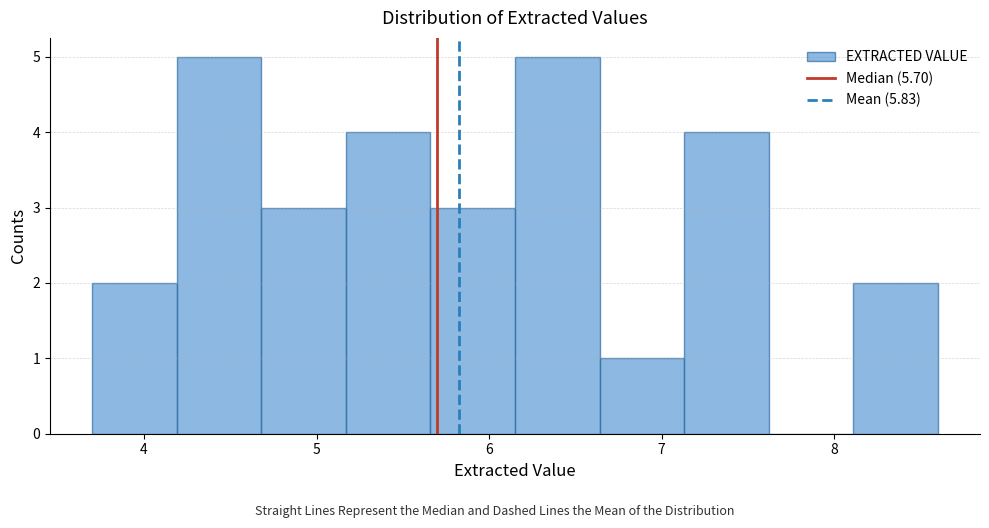

How tall is the bar that spans 5.66 to 6.15 on the x-axis? Neither the bar edges nor the heights are printed on the chart, so give them approximately, as read against the axes.

3